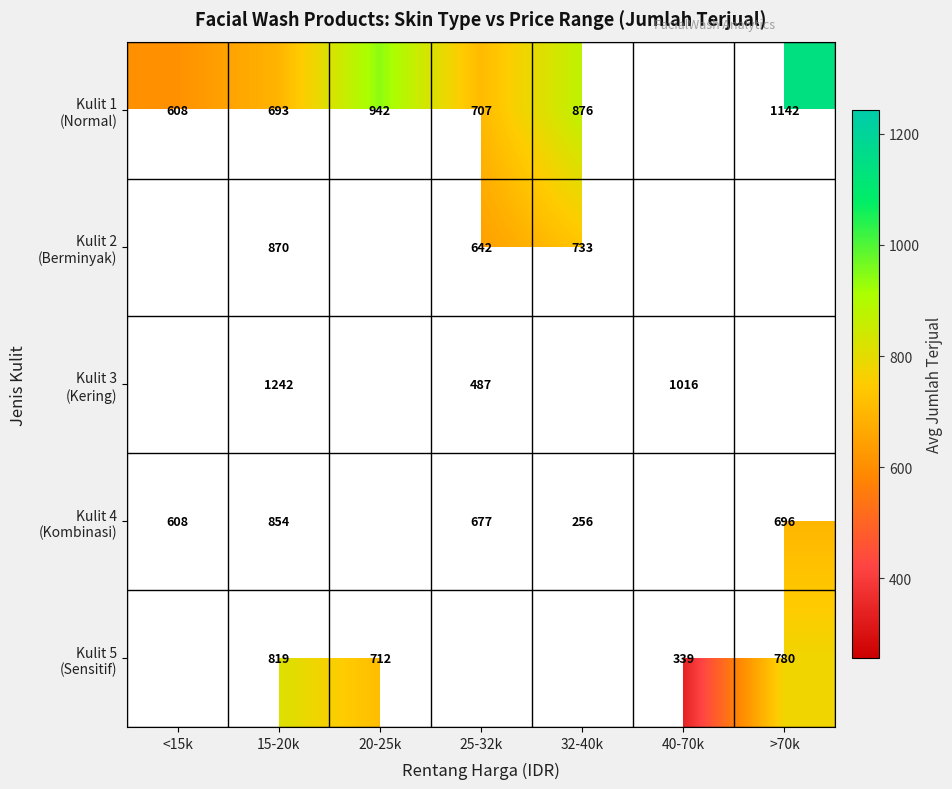

At how many categories does at least one series exceed 617?

6